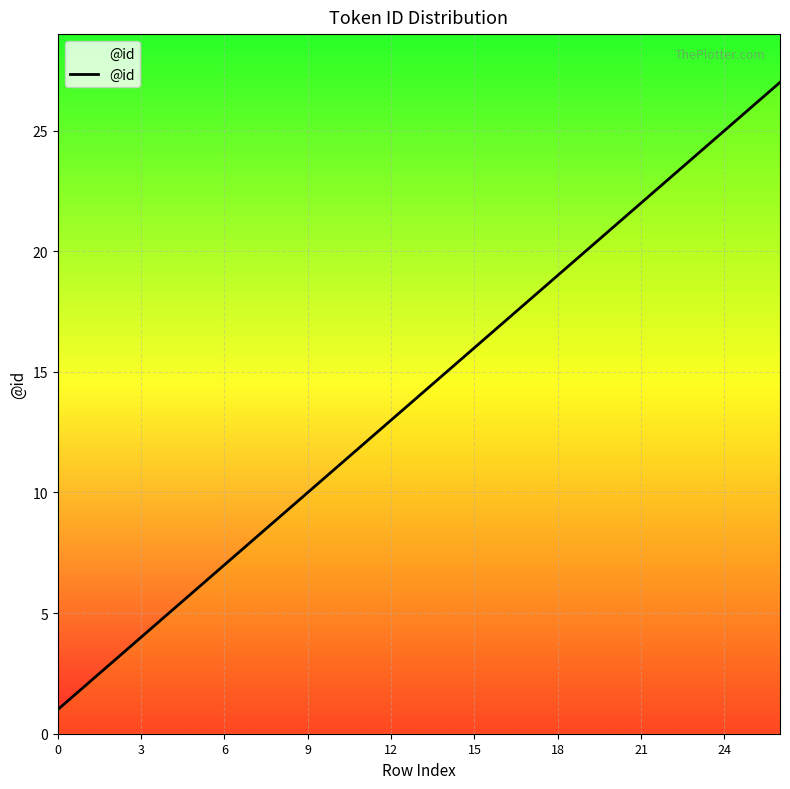

Reading left to right, extract all data points from this chart.

1	2	3	4	5	6	7	8	9	10	11	12	13	14	15	16	17	18	19	20	21	22	23	24	25	26	27